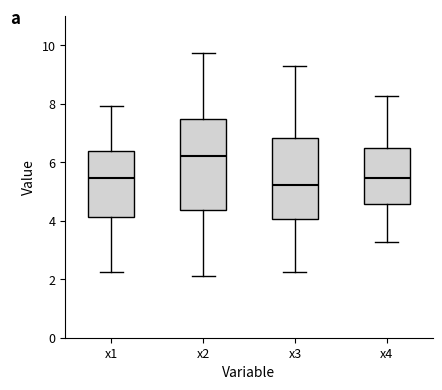

Comparing the boxes themselves (not the whiskers), which one is the tallest?

x2